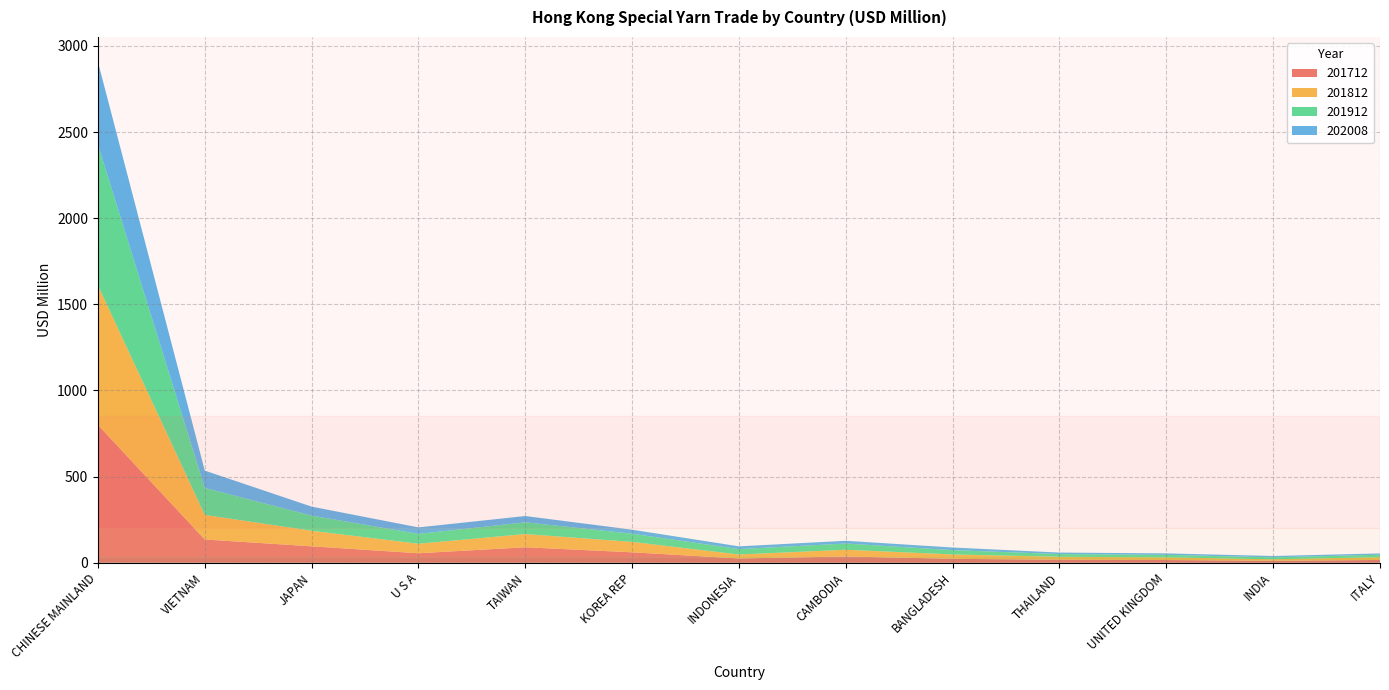

Reading right to left, transcribe all the data shown in this chart.

201712: 16.5	11.4	16.0	17.4	23.0	36.5	25.0	60.8	90.0	55.3	95.6	135.3	800.0
201812: 16.0	9.0	15.3	17.5	25.2	39.1	23.2	60.3	76.7	55.2	90.3	142.5	809.8
201912: 14.2	11.2	14.5	15.7	25.2	36.3	31.3	47.6	68.2	57.1	88.0	156.6	817.1
202008: 7.6	7.8	8.7	8.7	15.2	15.9	15.9	23.3	36.4	37.7	52.0	100.6	479.6